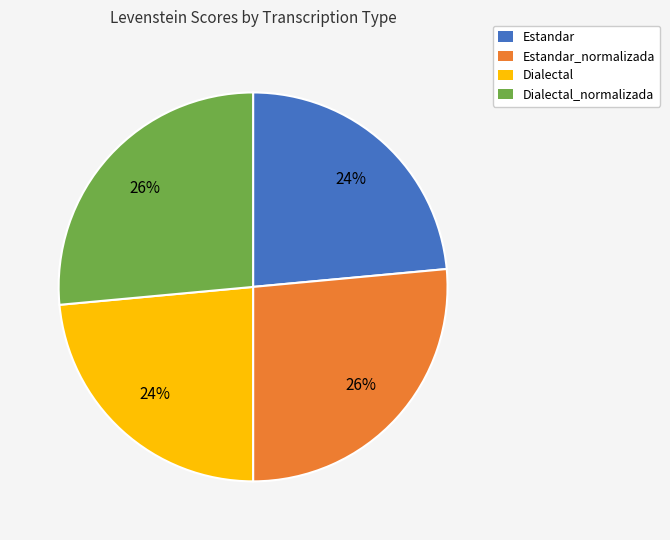

To the nearest percent, what is the average slice percentage?

25%